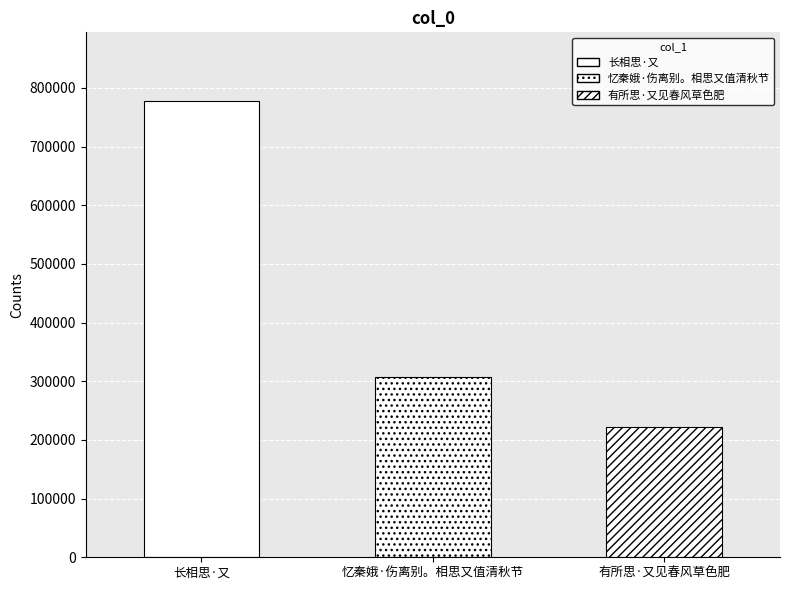

Reading left to right, extract all data points from this chart.

778114	307999	221838